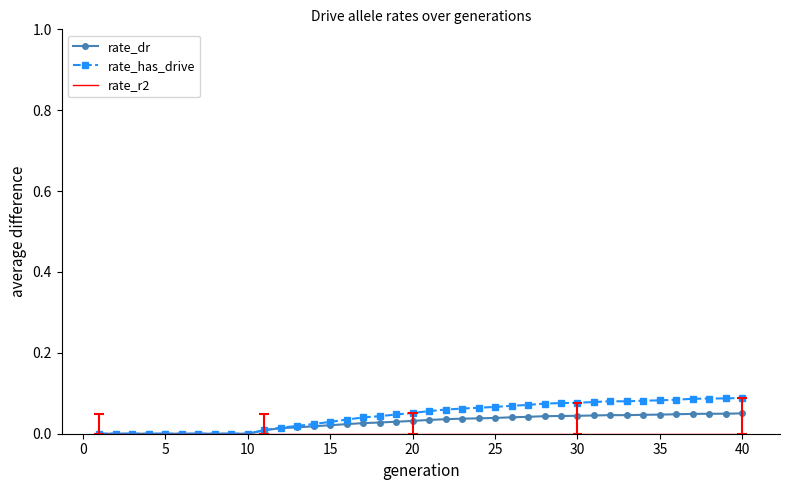

Reading left to right, transcribe all the data shown in this chart.

rate_dr: 0.0	0.0	0.0	0.0	0.0	0.0	0.0	0.0	0.0	0.0	0.0	0.0	0.0	0.0	0.0	0.0	0.0	0.0	0.0	0.0	0.0	0.0	0.0	0.0	0.0	0.0	0.0	0.0	0.0	0.0	0.0	0.0	0.0	0.0	0.0	0.0	0.0	0.0	0.0	0.1
rate_has_drive: 0.0	0.0	0.0	0.0	0.0	0.0	0.0	0.0	0.0	0.0	0.0	0.0	0.0	0.0	0.0	0.0	0.0	0.0	0.0	0.1	0.1	0.1	0.1	0.1	0.1	0.1	0.1	0.1	0.1	0.1	0.1	0.1	0.1	0.1	0.1	0.1	0.1	0.1	0.1	0.1
rate_r2: 0.0	0.0	0.0	0.0	0.0	0.0	0.0	0.0	0.0	0.0	0.0	0.0	0.0	0.0	0.0	0.0	0.0	0.0	0.0	0.0	0.0	0.0	0.0	0.0	0.0	0.0	0.0	0.0	0.0	0.0	0.0	0.0	0.0	0.0	0.0	0.0	0.0	0.0	0.0	0.0